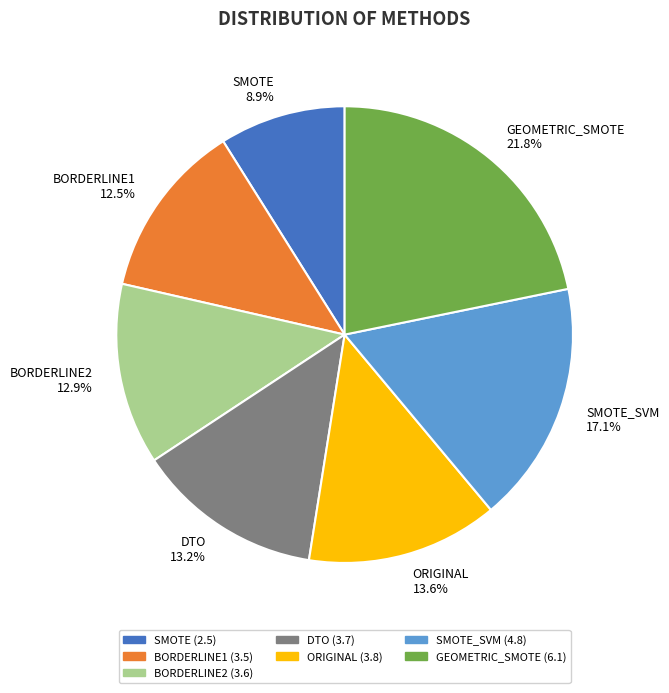

Which has a higher value, SMOTE_SVM or DTO?

SMOTE_SVM